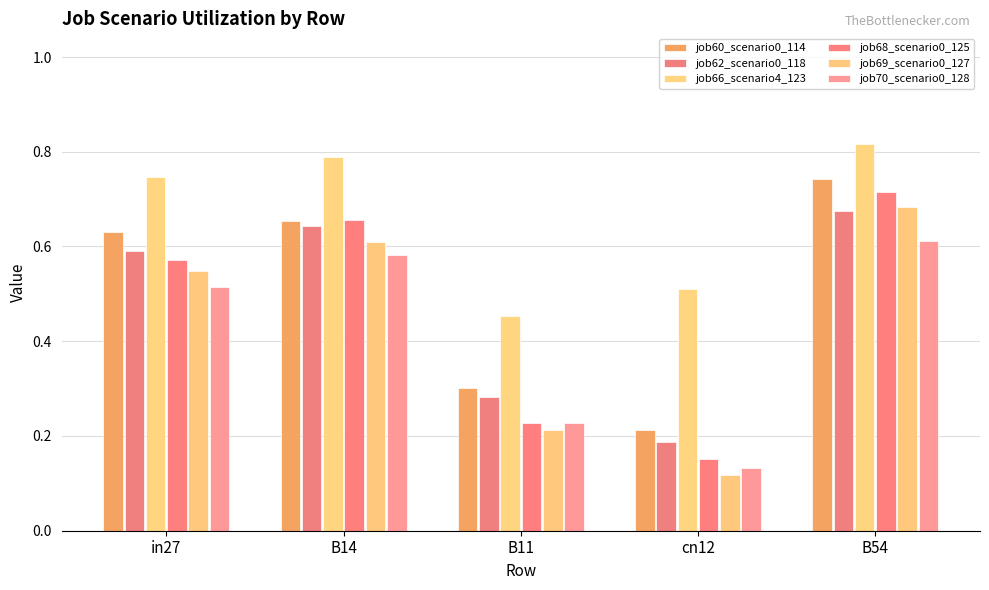

What position from the right is B11?

3